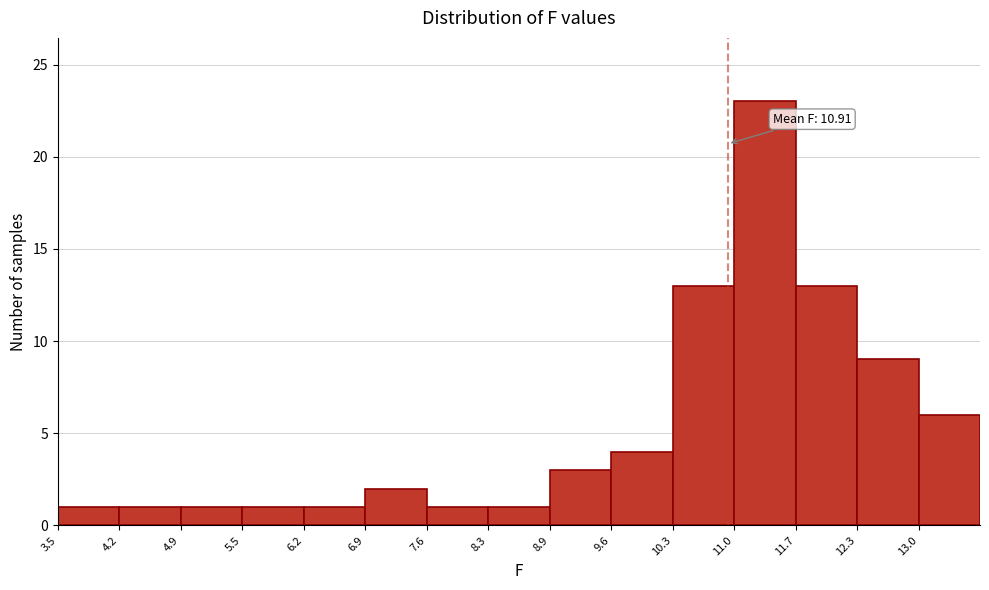

Over which range of the x-axis is the bar tallest?

10.98 to 11.66